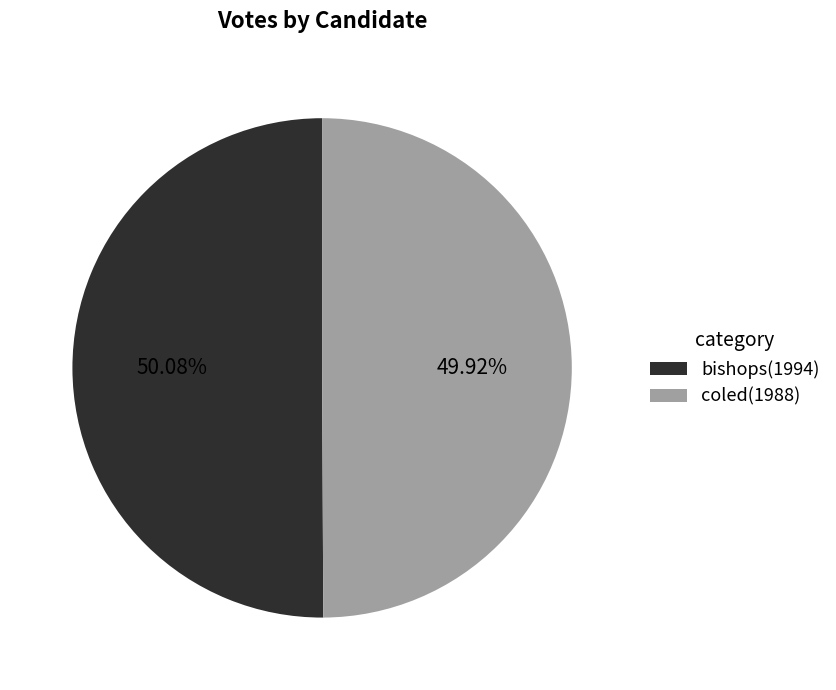

Approximately how many times larger is the value at coled(1988) compared to bishops(1994)?

1.0